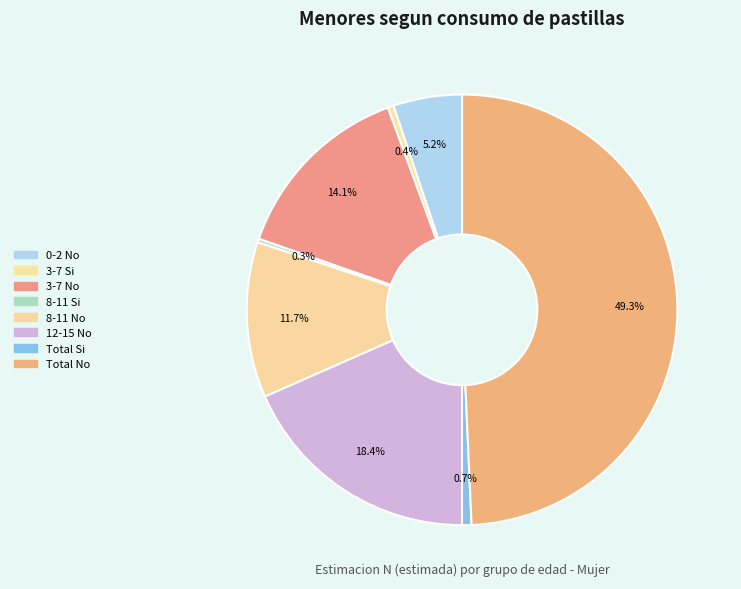

True or false: 8-11 No accounts for 12% of the total.

True